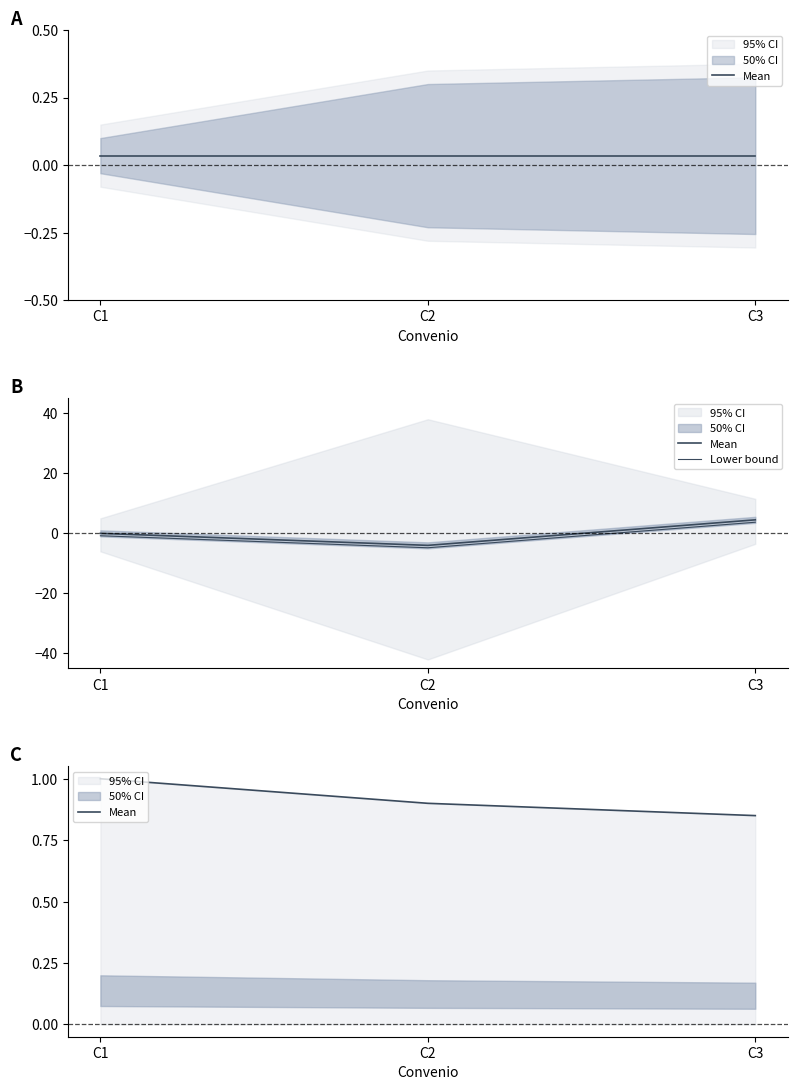

True or false: Mean has a value of 0.4 at C3.

False